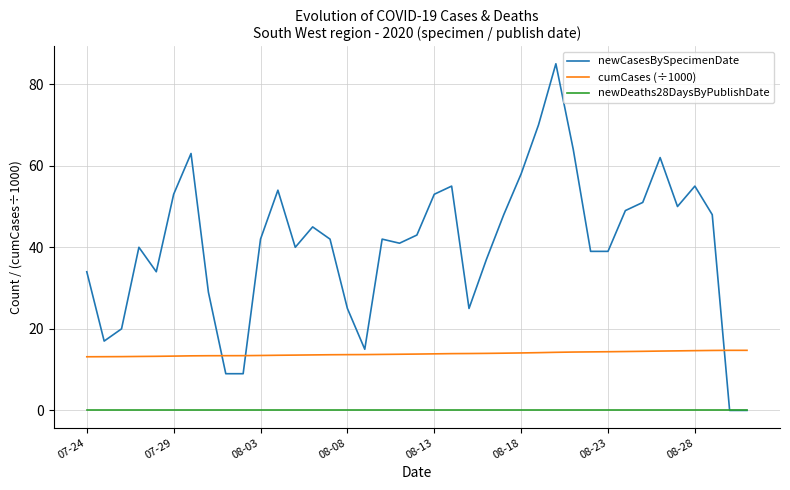

List the series in order of their peak value, highest first.

newCasesBySpecimenDate, cumCases (÷1000), newDeaths28DaysByPublishDate